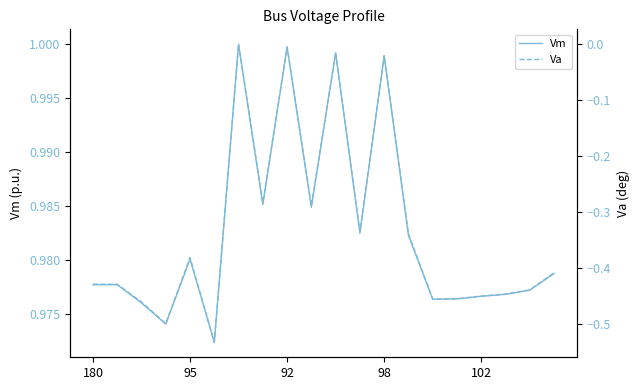

True or false: Vm and Va intersect in this chart.

False